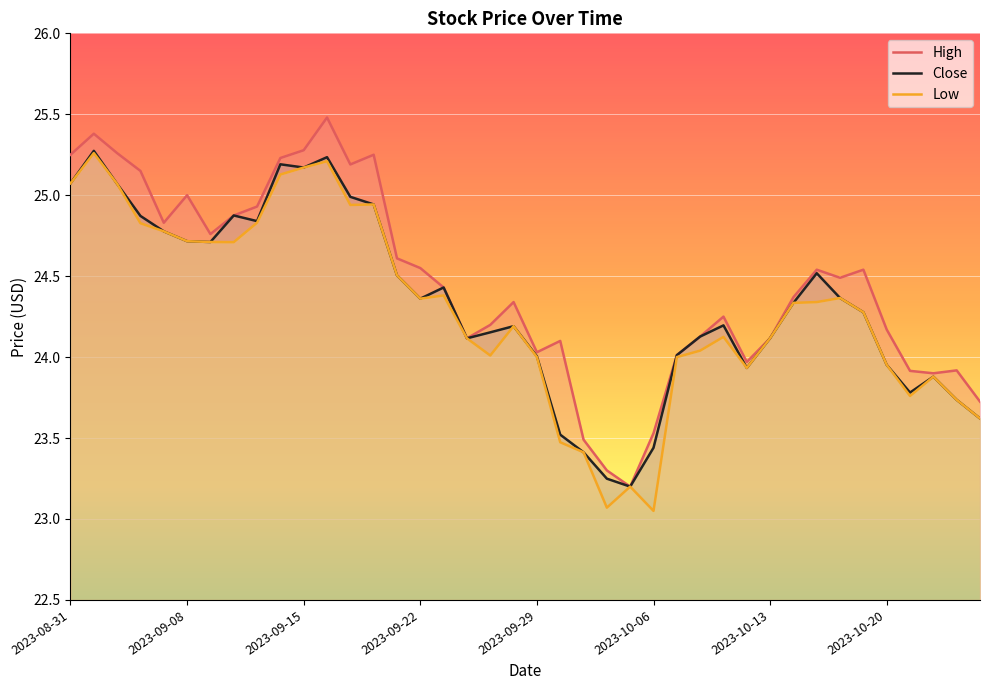

The value of Low at 18 is 24.0. True or false?

True